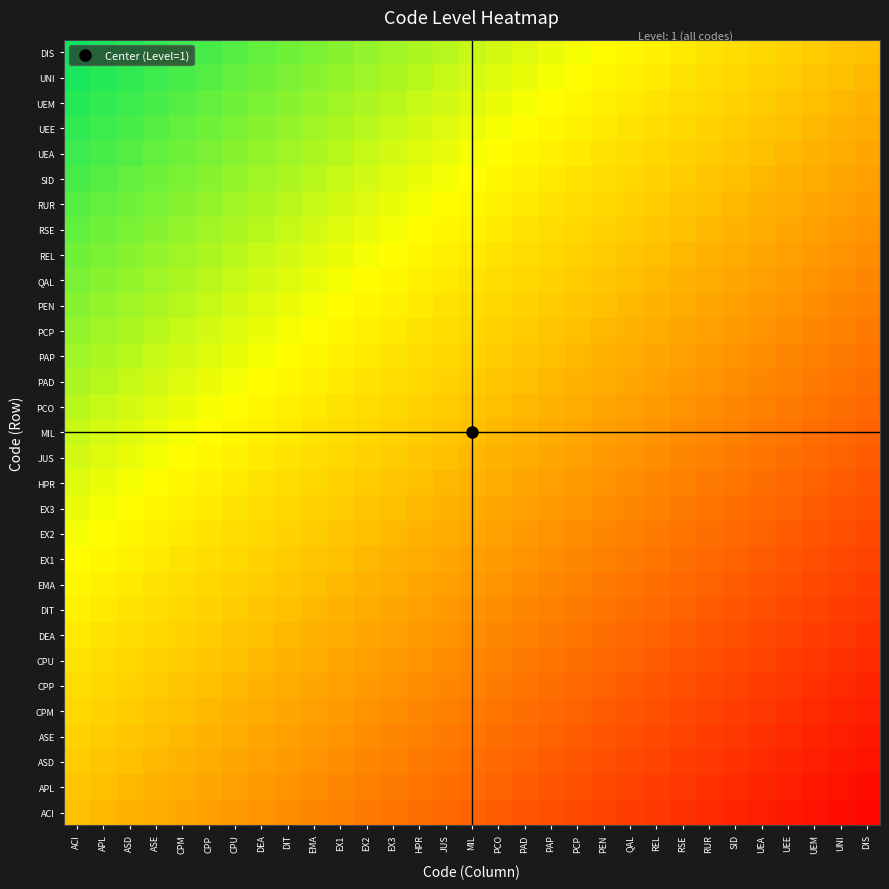

Rank the series at CPP from highest to lowest value.

DIS, UNI, UEM, UEE, UEA, SID, RUR, RSE, REL, QAL, PEN, PCP, PAP, PAD, PCO, MIL, JUS, HPR, EX3, EX2, EX1, EMA, DIT, DEA, CPU, CPP, CPM, ASE, ASD, APL, ACI